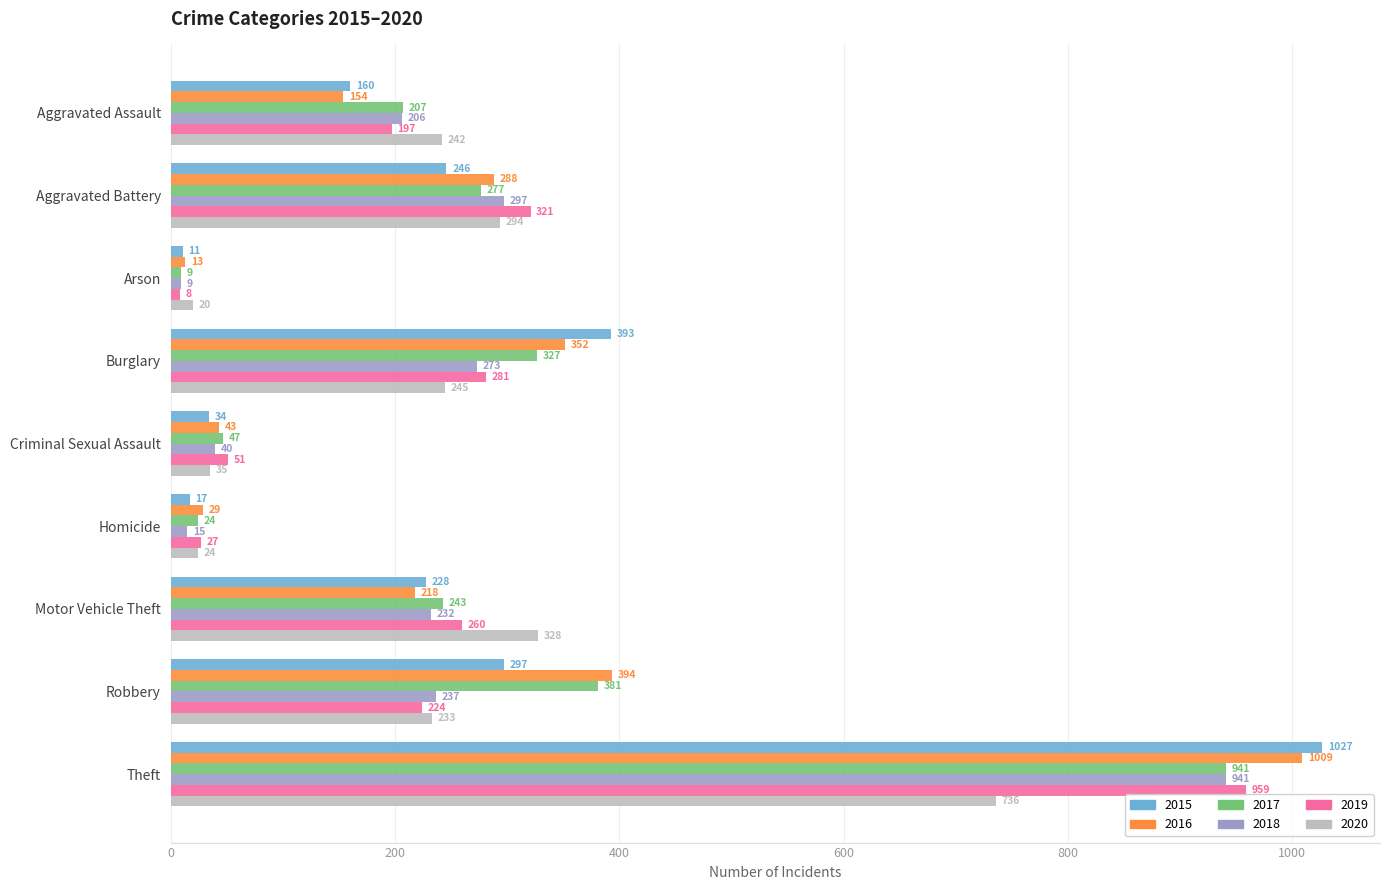

What is the approximate value of 2020 at Aggravated Battery, to the nearest 10?

290